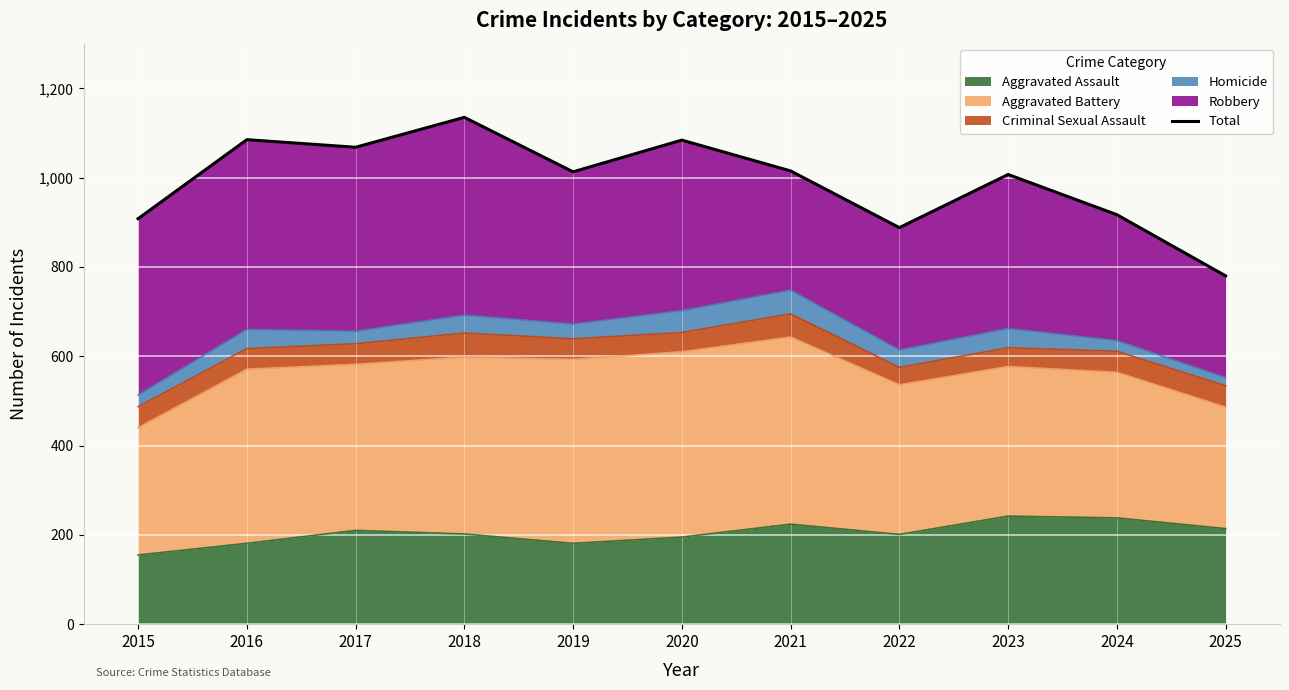

What is the sum of the values at 2025 and 2015?

1688